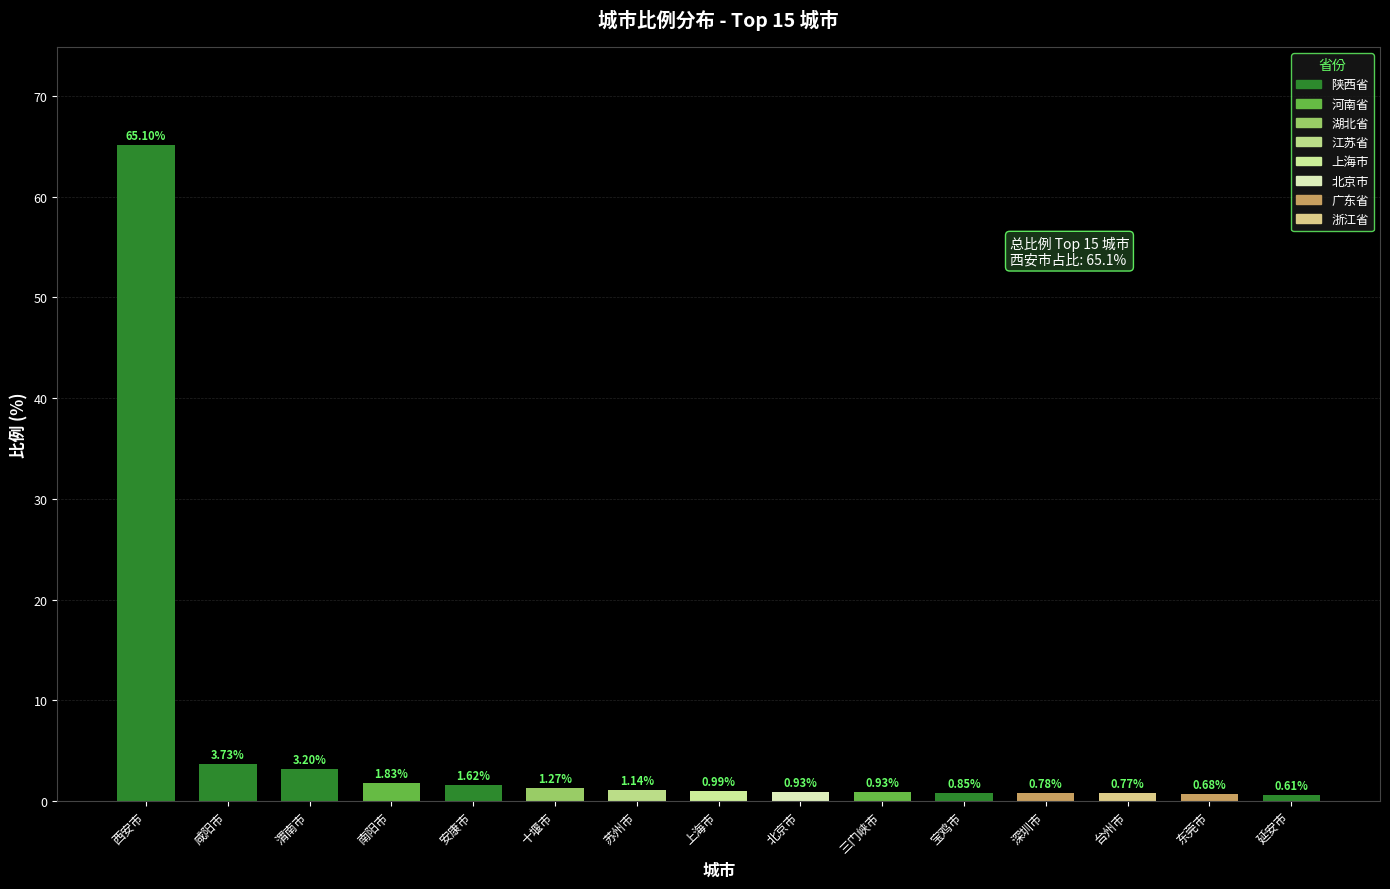

At which category does the chart reach its minimum across all series?

延安市